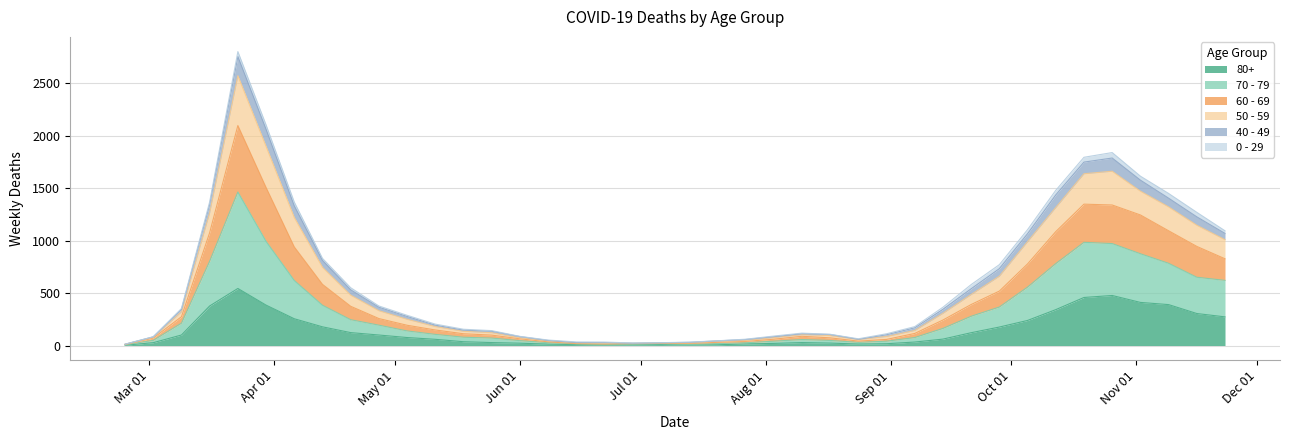

What are all the series names shown in the legend?

80+, 70 - 79, 60 - 69, 50 - 59, 40 - 49, 0 - 29